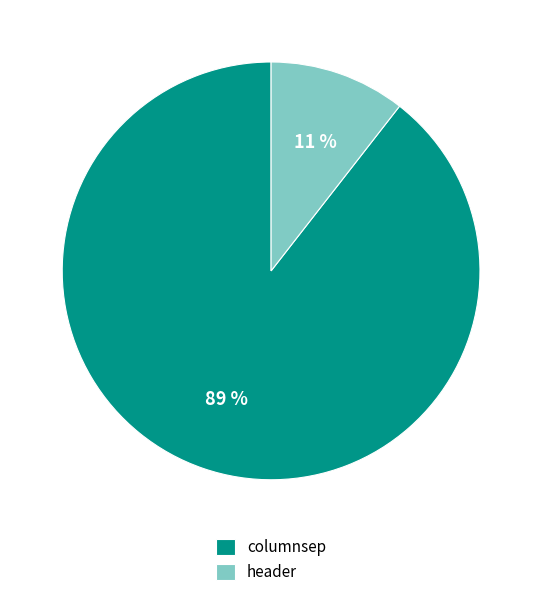

What percentage is the columnsep slice, to the nearest percent?

89%